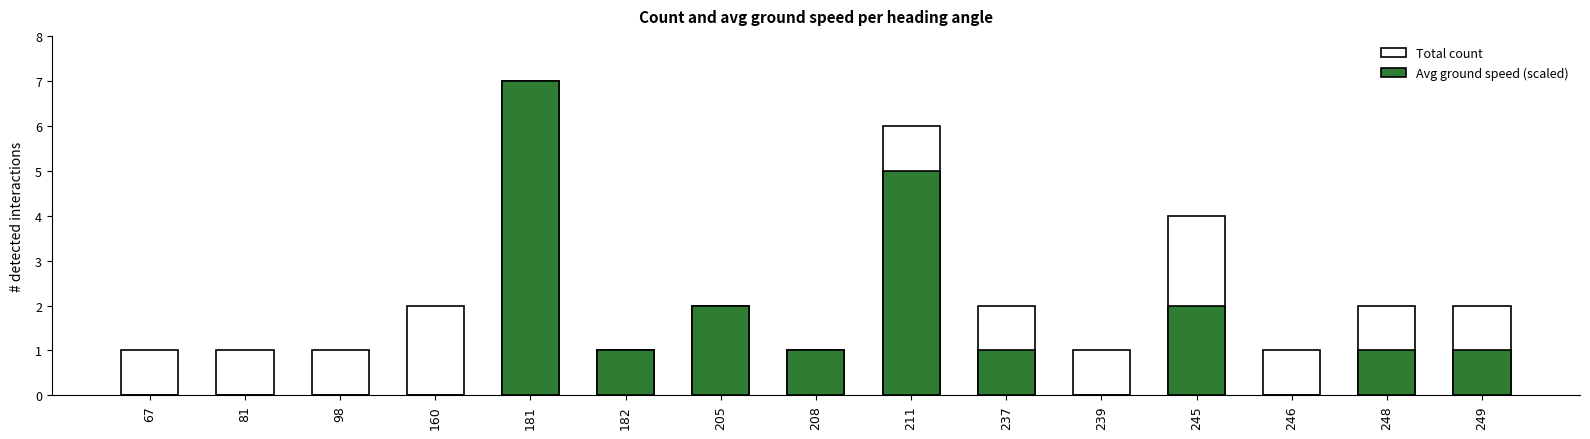

Reading left to right, extract all data points from this chart.

Total count: 67=1	81=1	98=1	160=2	181=7	182=1	205=2	208=1	211=6	237=2	239=1	245=4	246=1	248=2	249=2
Avg ground speed (scaled): 67=0	81=0	98=0	160=0	181=7	182=1	205=2	208=1	211=5	237=1	239=0	245=2	246=0	248=1	249=1